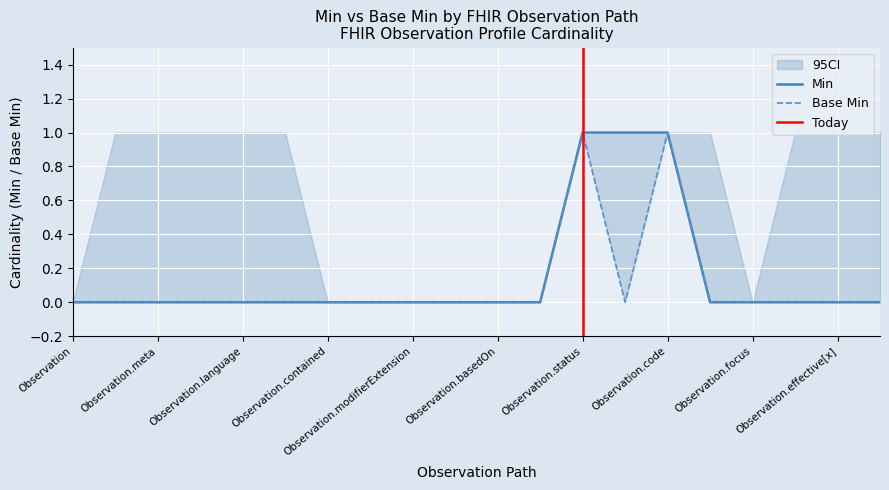

The Min series shows 0 at Observation.contained. True or false?

True